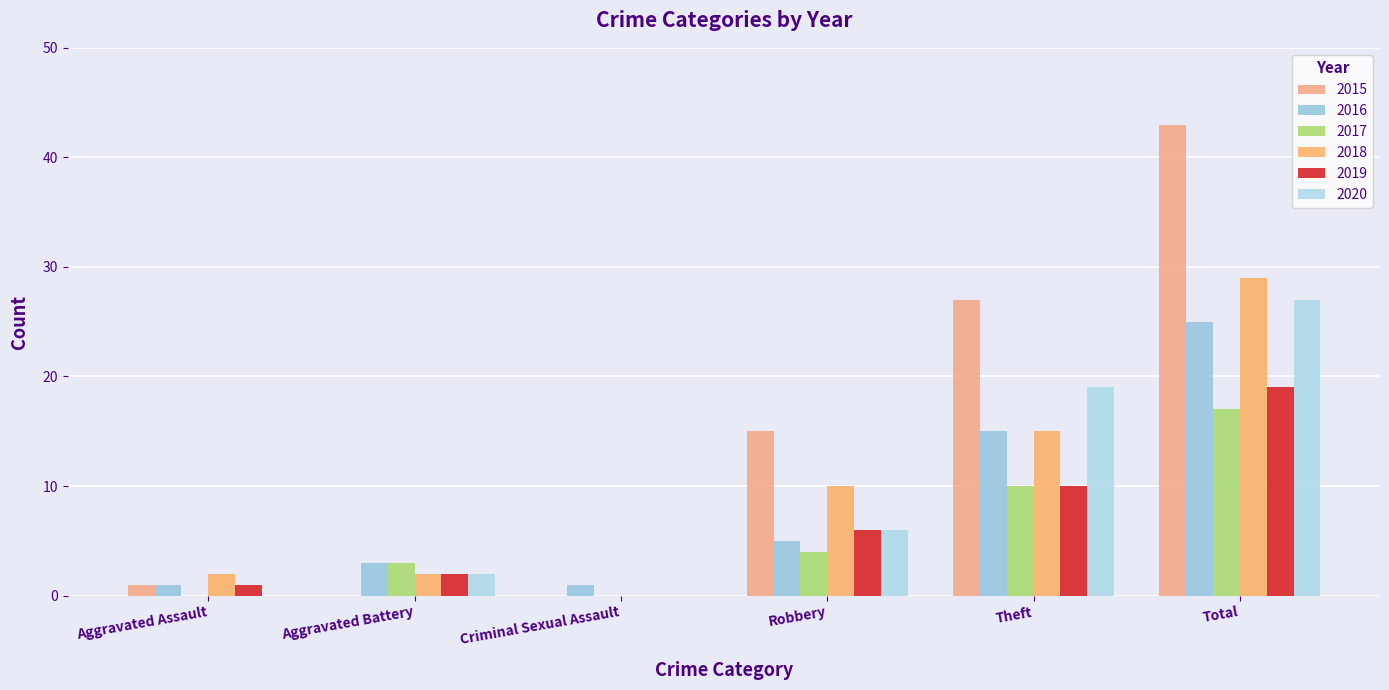

Is it true that 2018 equals 29 at Total?

True